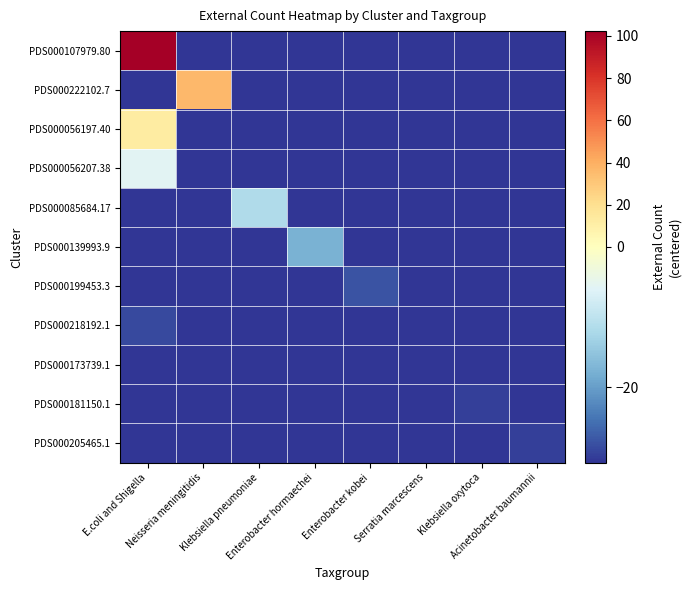

What is the total value across all series at Enterobacter hormaechei?

-324.7